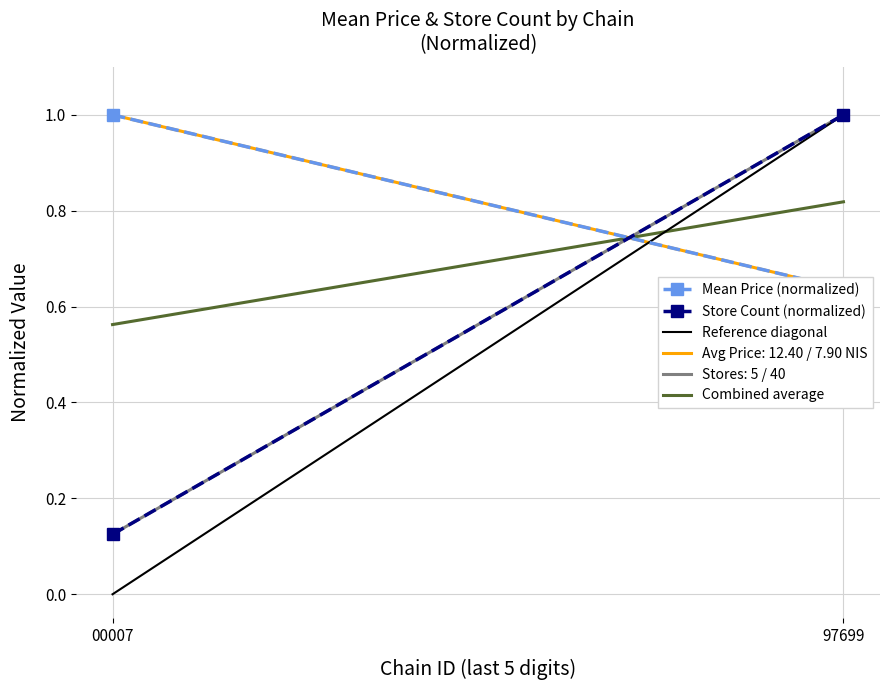

At which category is the sum across all series the highest?

97699